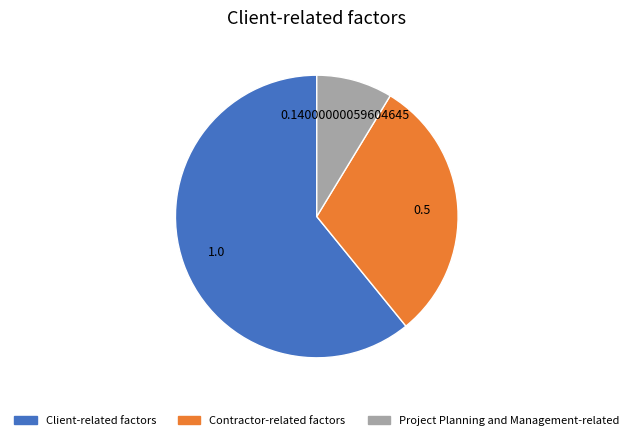

What is the smallest slice in the pie chart?

Project Planning and Management-related